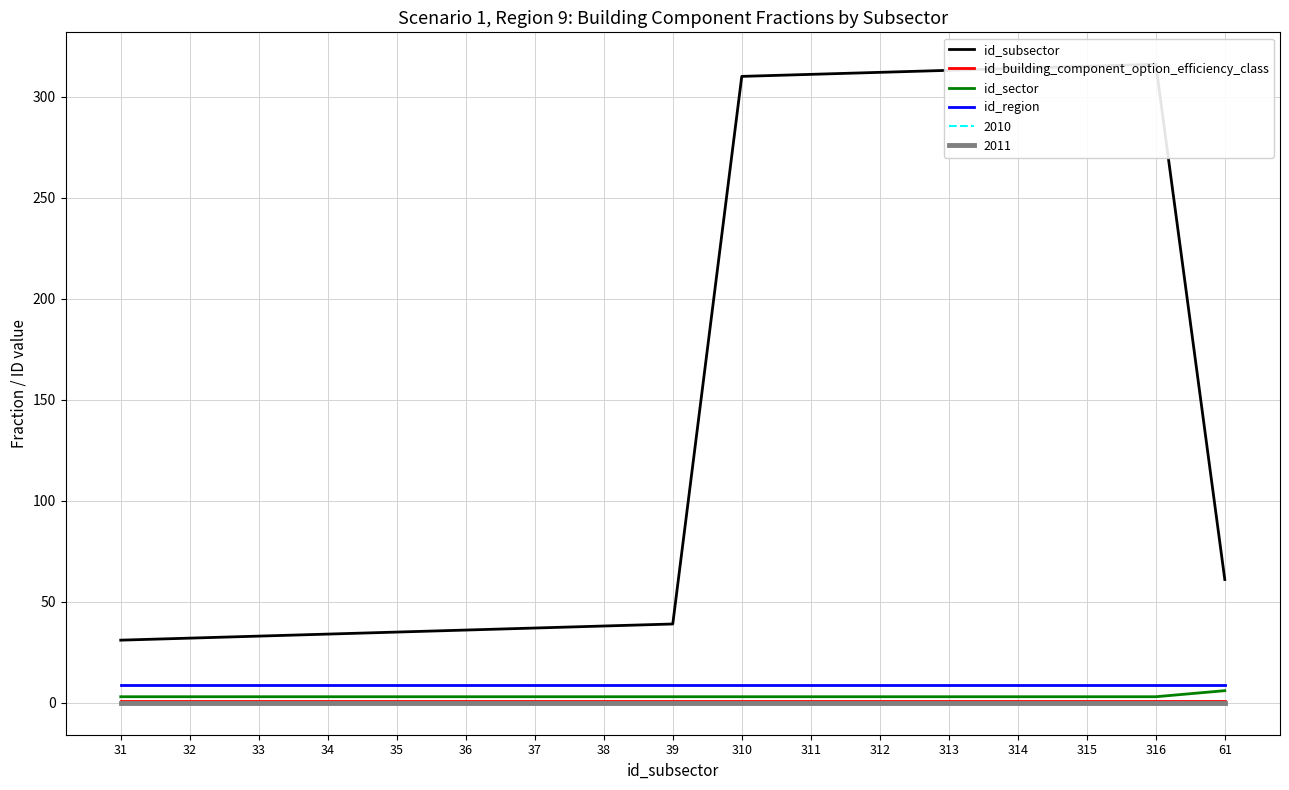

What position from the left is 310?

10